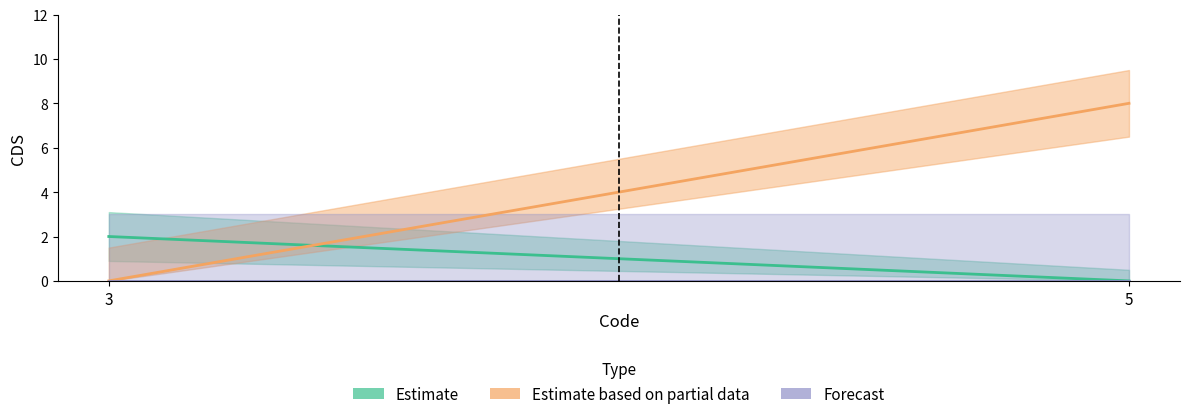

Between 5 and 3, which is larger?

3